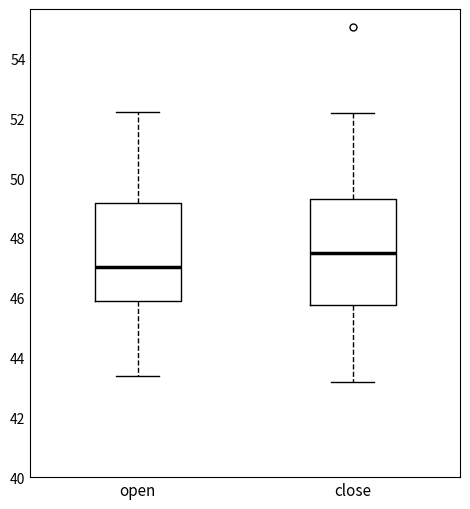

Comparing the boxes themselves (not the whiskers), which one is the tallest?

close